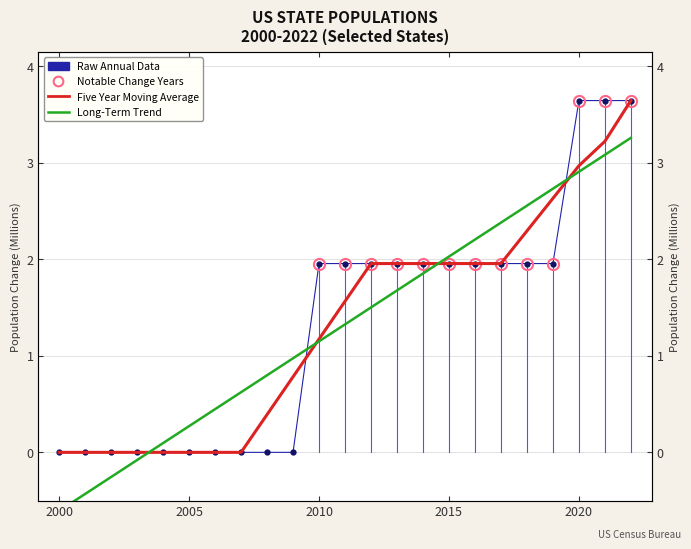

How many times do Long-Term Trend and Raw Annual Data cross each other?

4